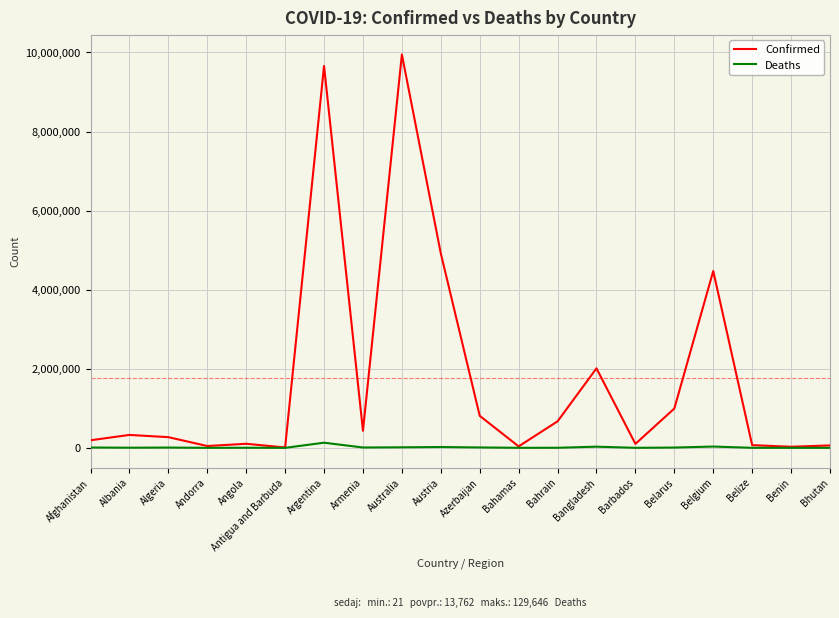

Between Armenia and Australia, which series saw the biggest shift?

Confirmed